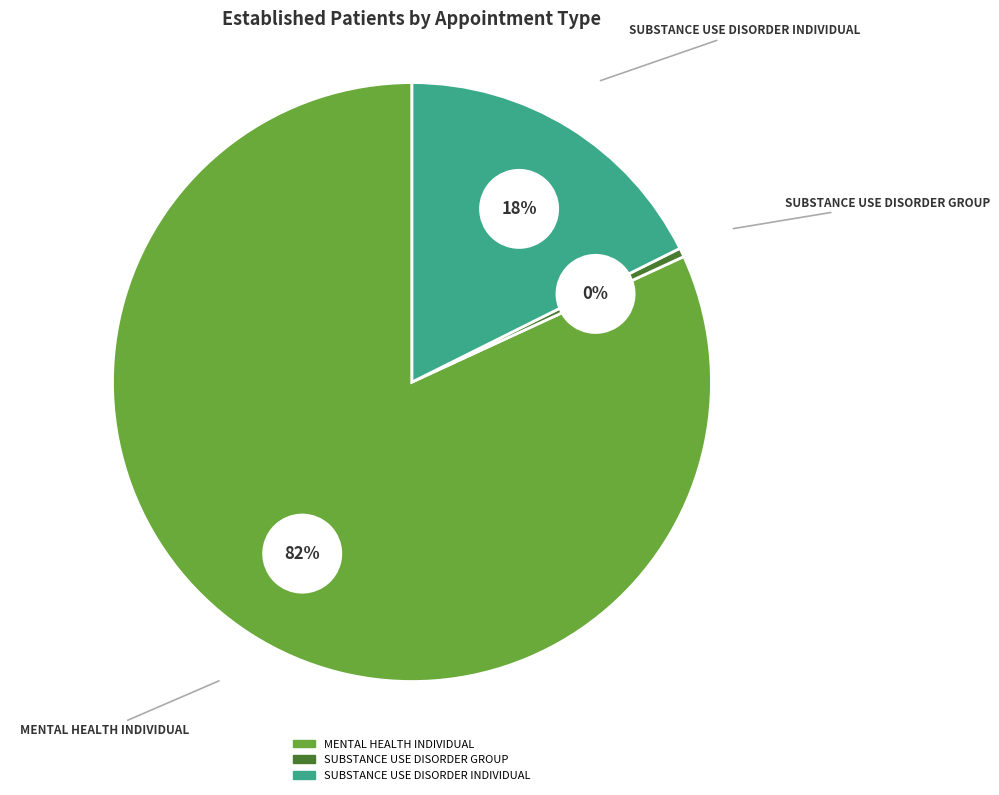

True or false: SUBSTANCE USE DISORDER INDIVIDUAL accounts for 18% of the total.

True